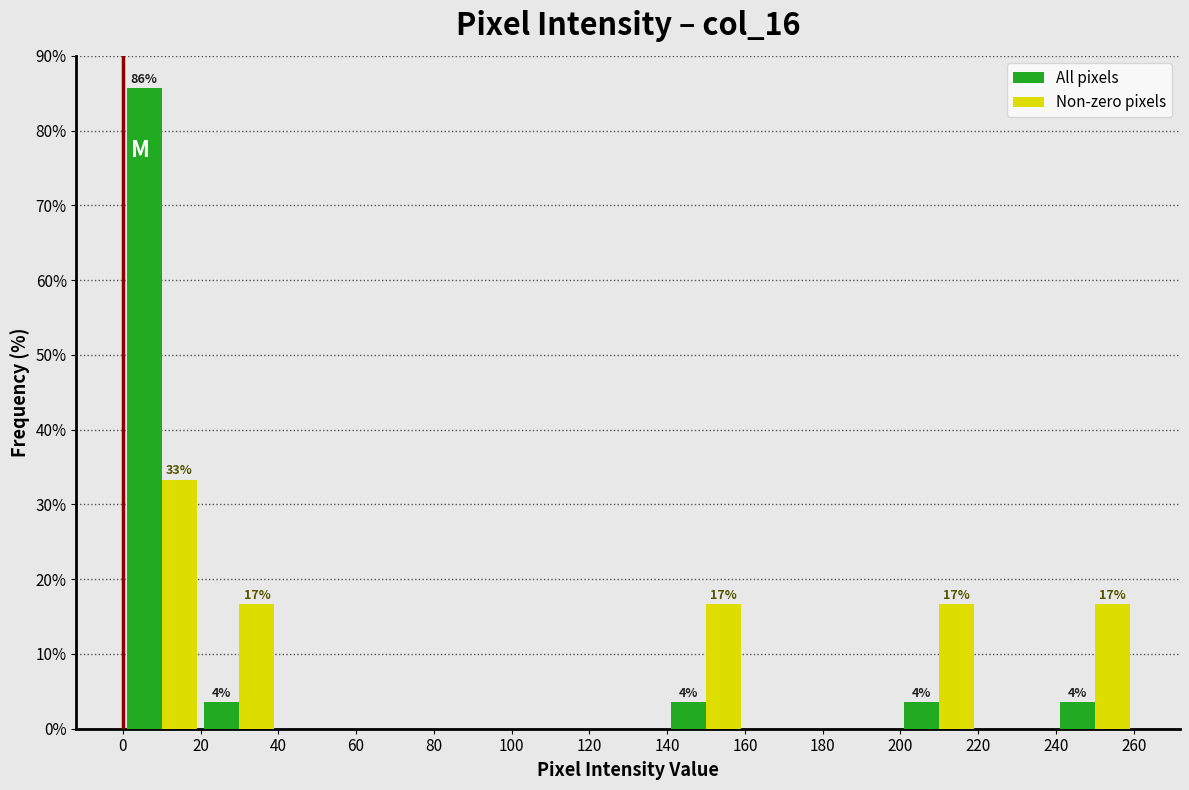

In the Non-zero pixels series, which range on the x-axis has the tallest bar?

0 to 20